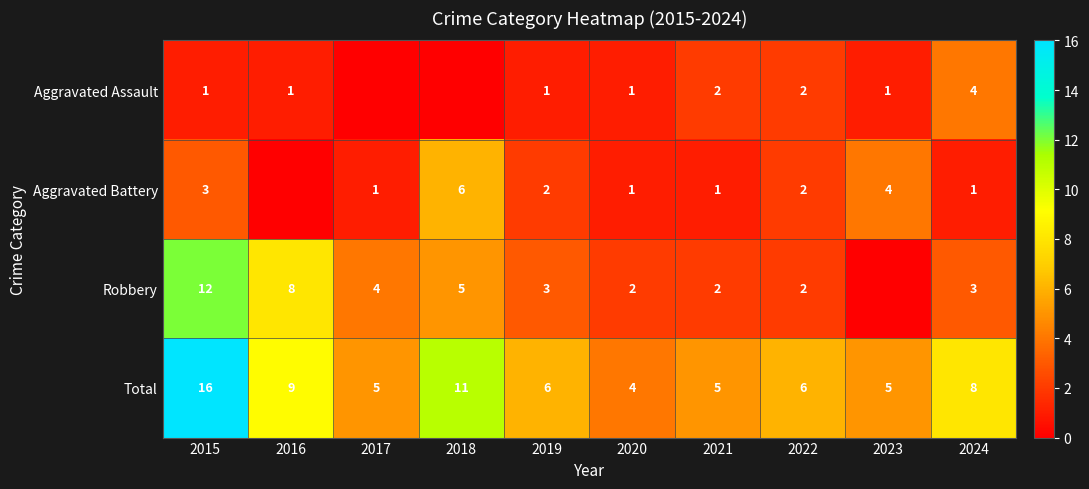

The Robbery series shows 0 at 2021. True or false?

False